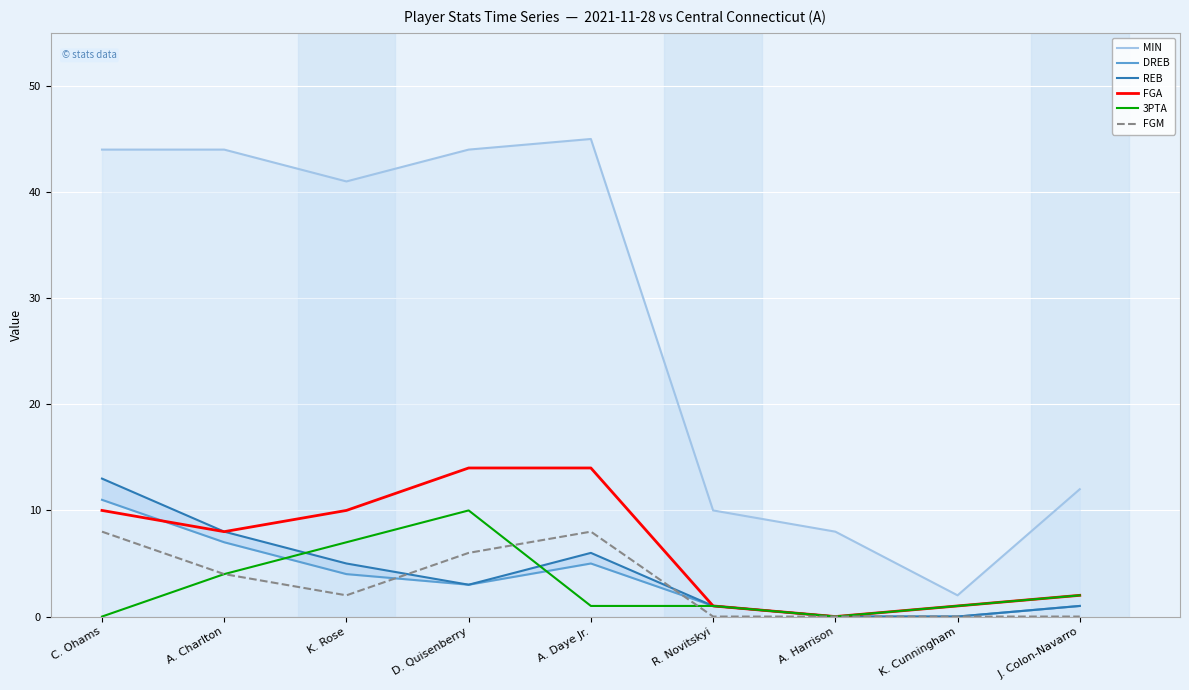

Where does the FGA series first go above 8?

C. Ohams